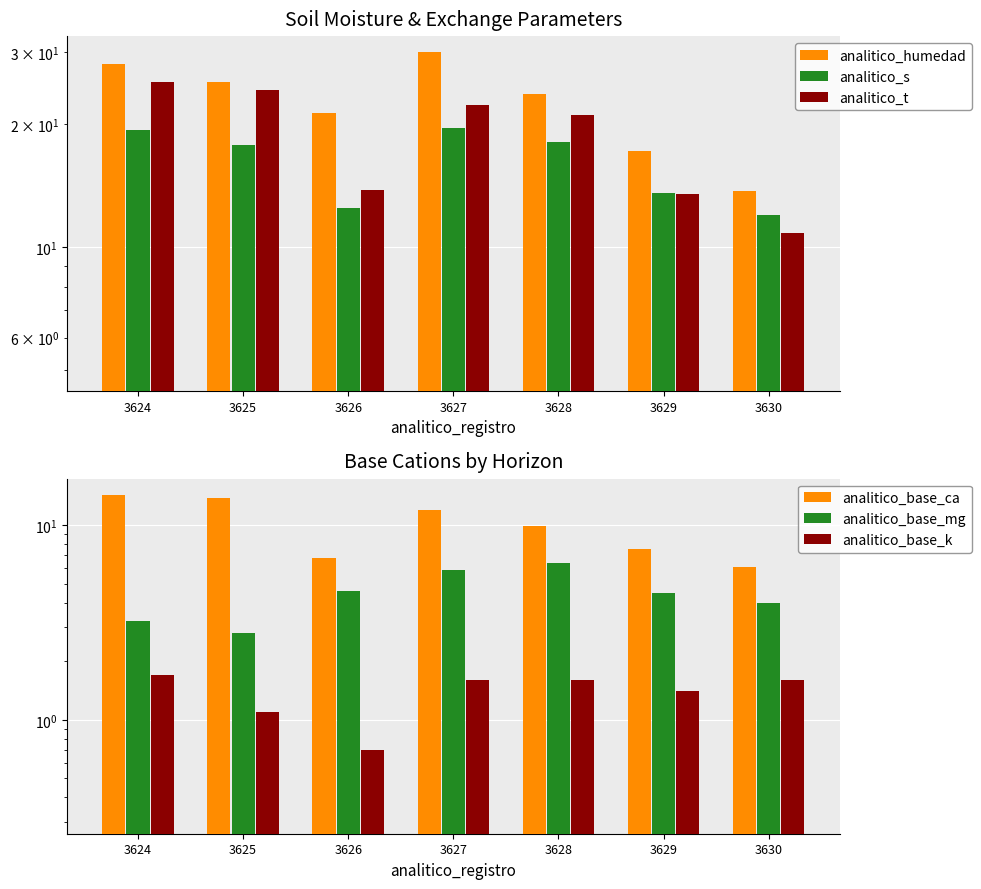

How many values in the analitico_t series exceed 21?

4